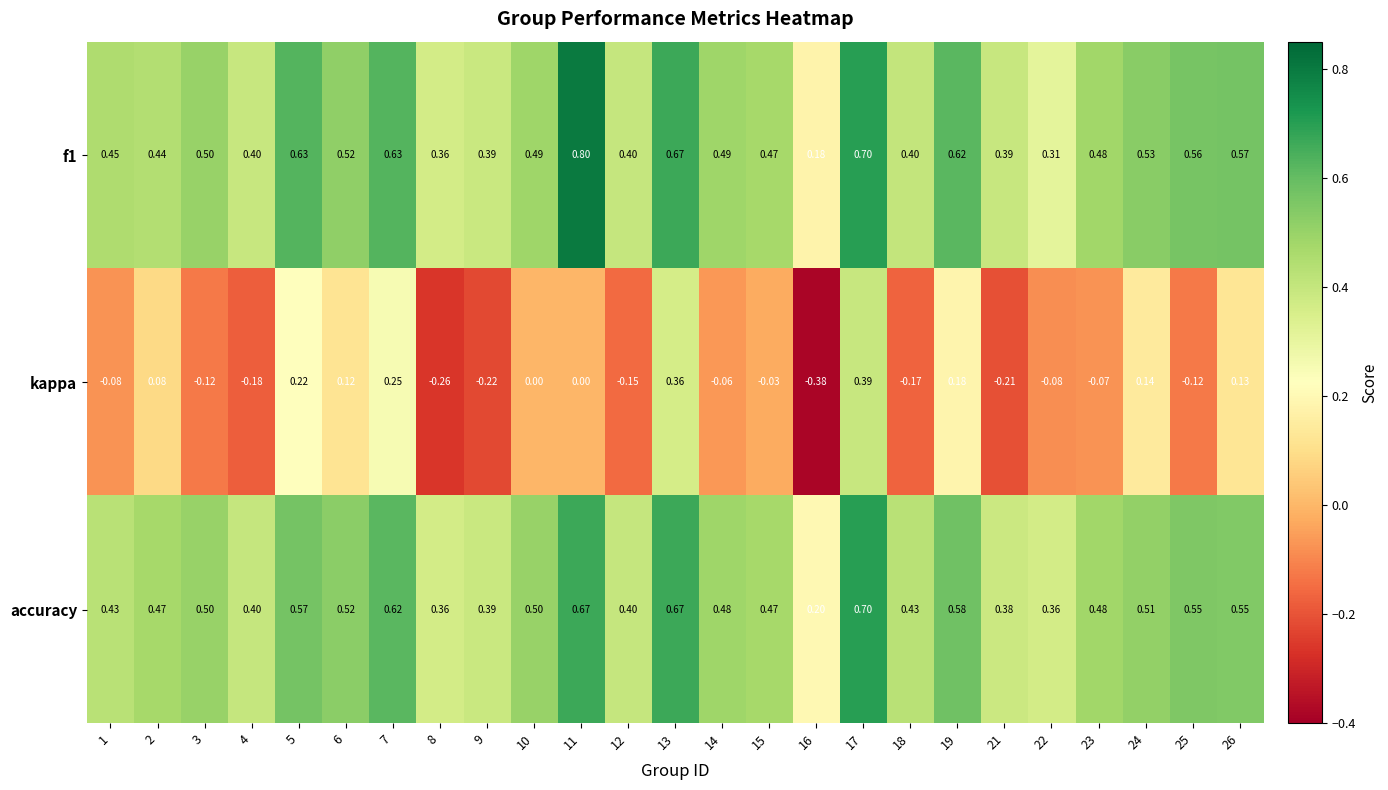

Between 17 and 22, which series saw the biggest shift?

kappa